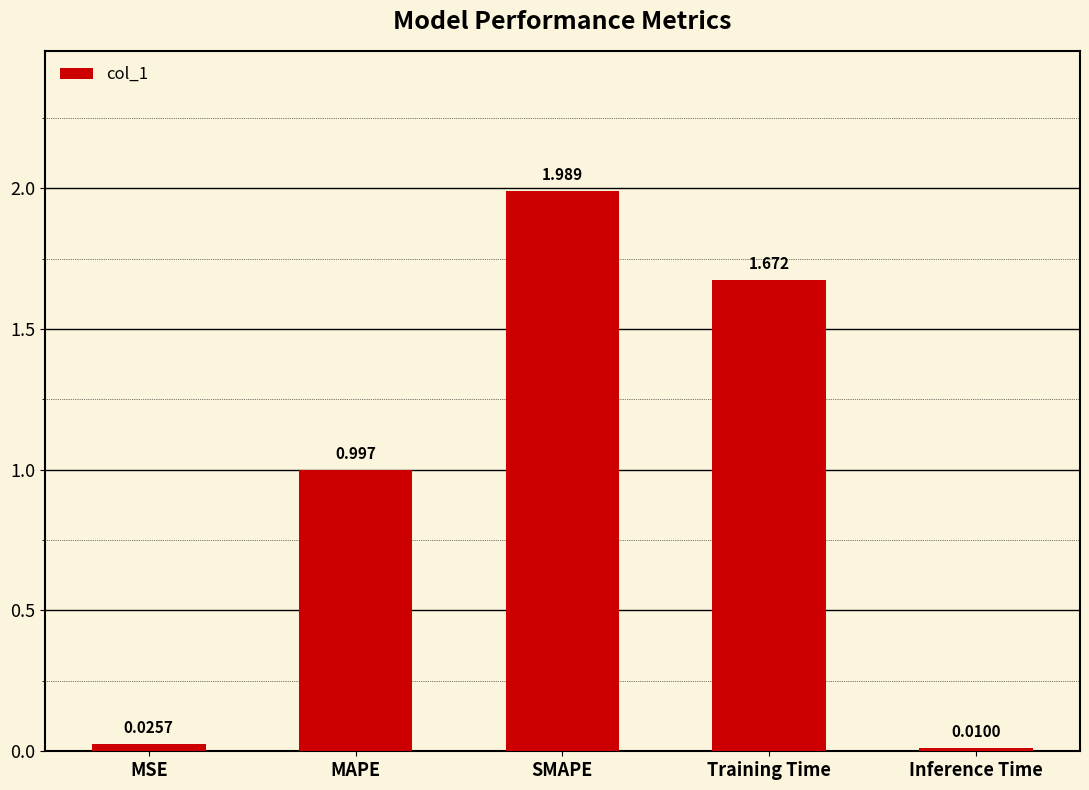

Which has a higher value, MAPE or MSE?

MAPE